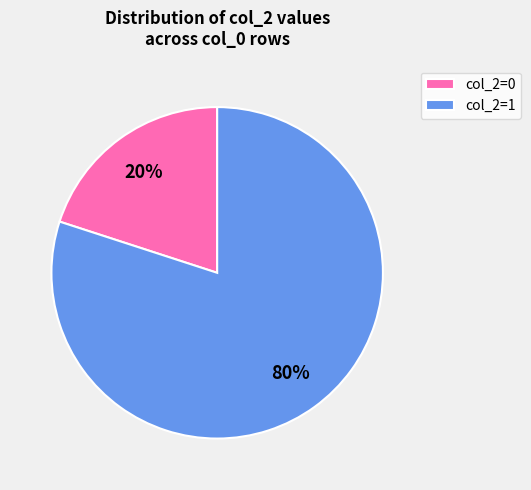

The col_2=0 slice represents 20% of the pie. True or false?

True